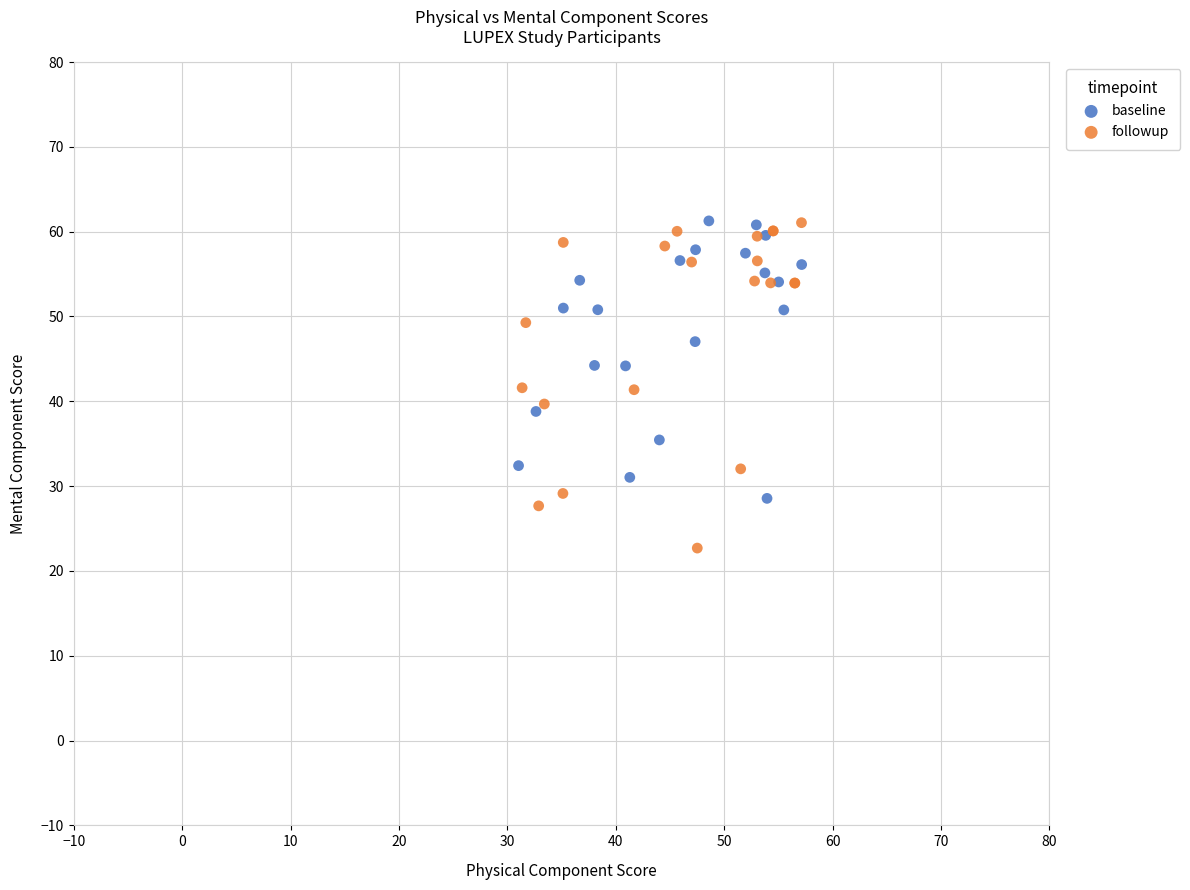

Which series has the largest Y range (max minus min)?

followup